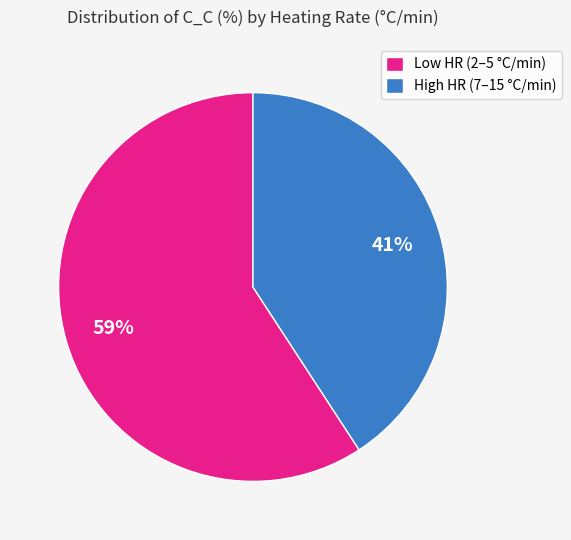

The High HR (7–15 °C/min) slice represents 50% of the pie. True or false?

False